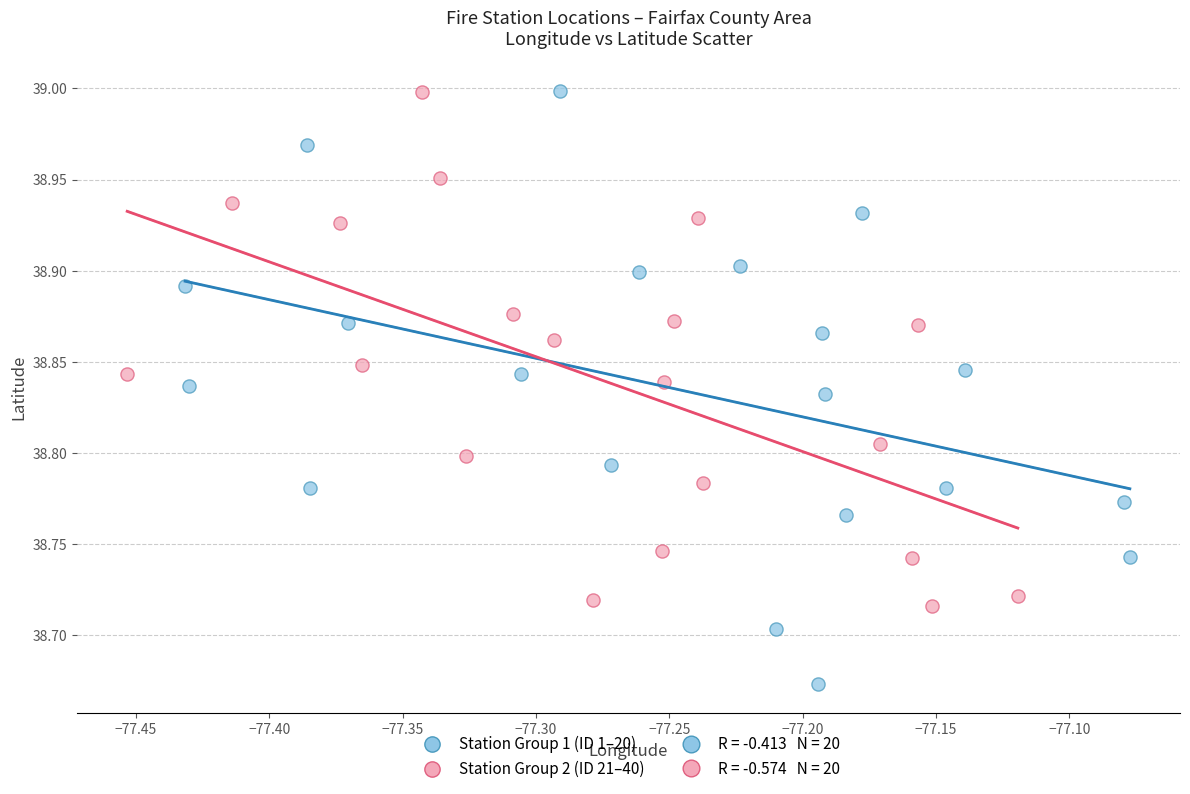

Which series has the widest spread of Y values?

Station Group 1 (ID 1–20)